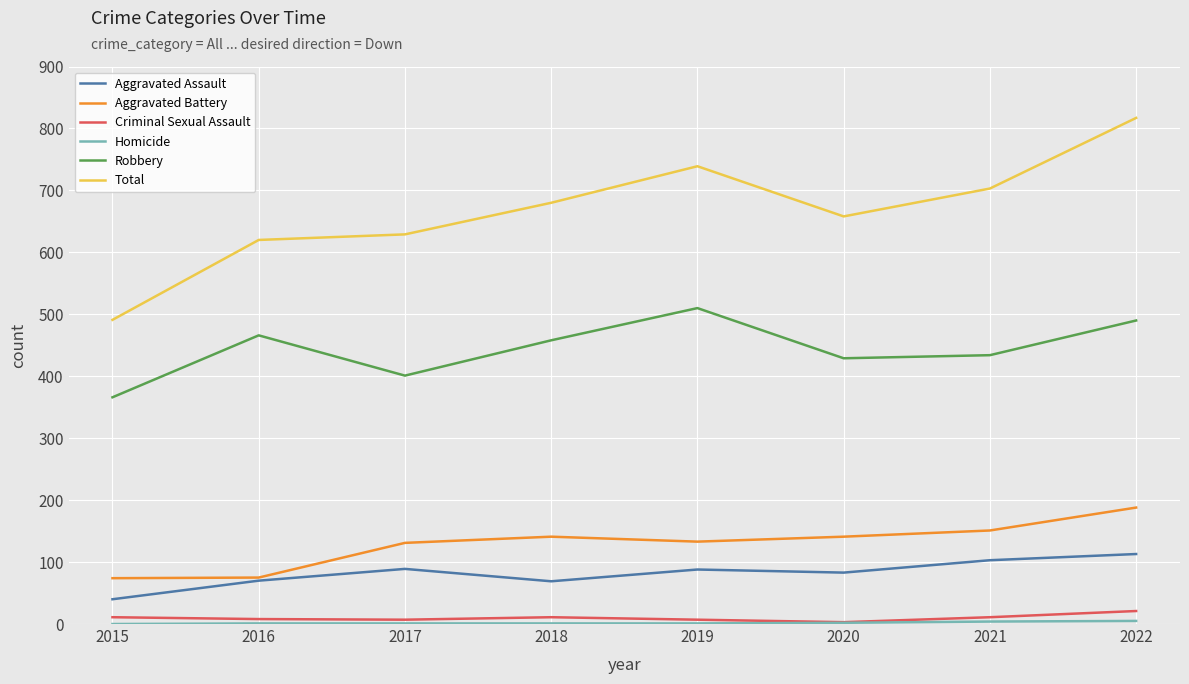

True or false: Total has a value of 184 at 2017.

False